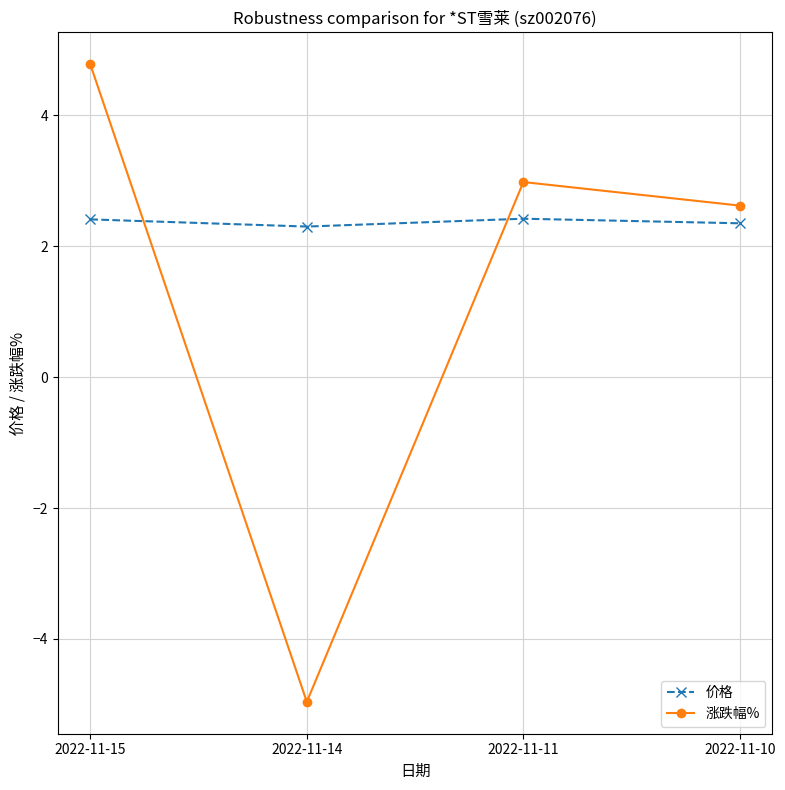

What is the sum of the 价格 values at 2022-11-15 and 2022-11-14?

4.7